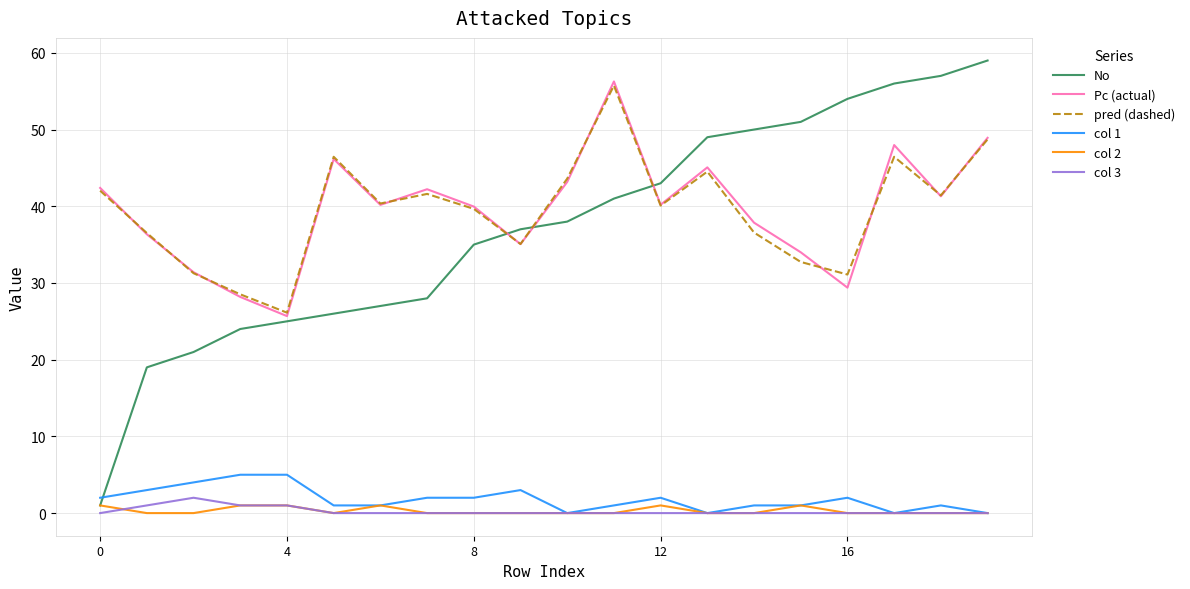

Which series has the widest spread of values?

No